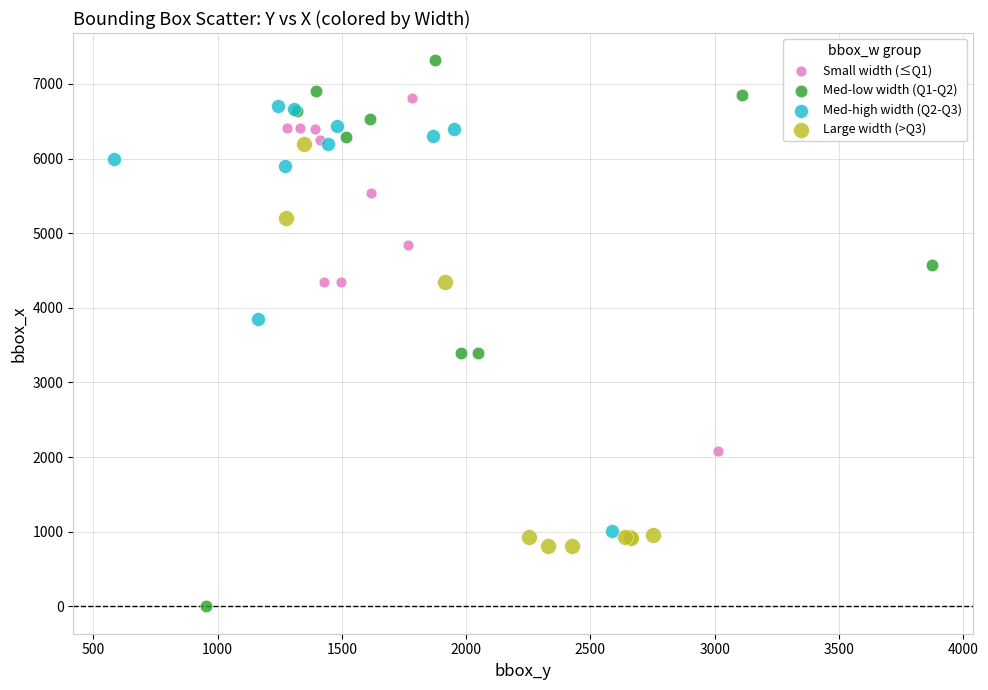

What are all the series names shown in the legend?

Small width (≤Q1), Med-low width (Q1-Q2), Med-high width (Q2-Q3), Large width (>Q3)